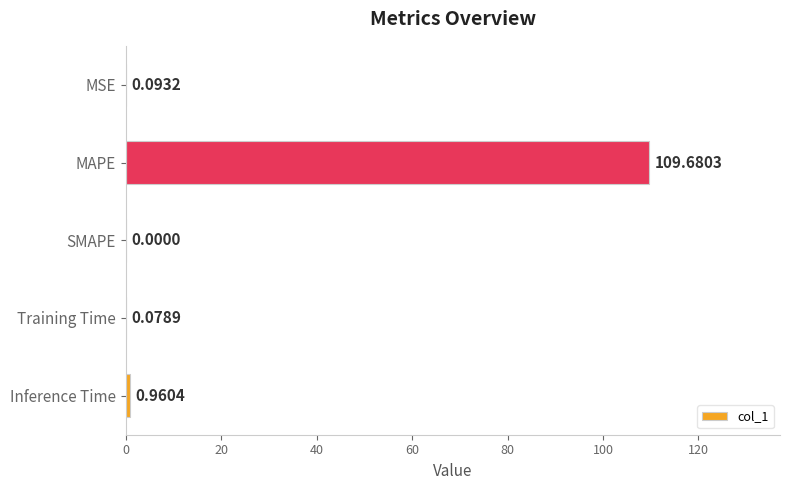

What is the change in value from MAPE to SMAPE?

-109.7